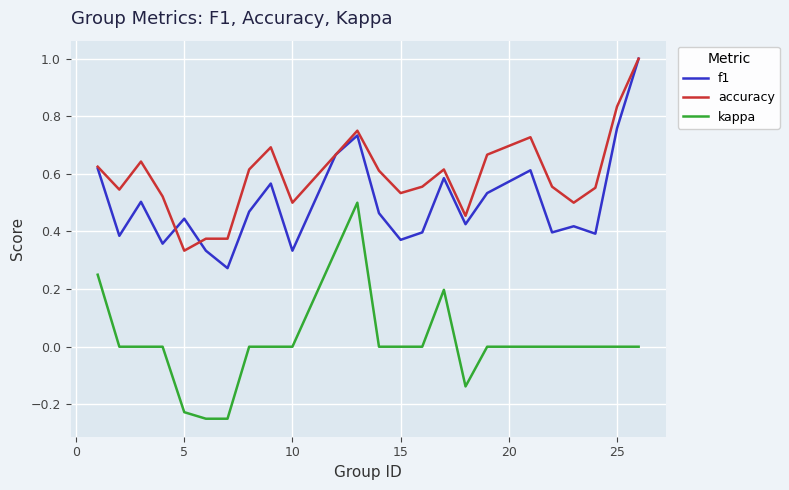

In f1, how many points are higher than both neighbors (excluding endpoints)?

7